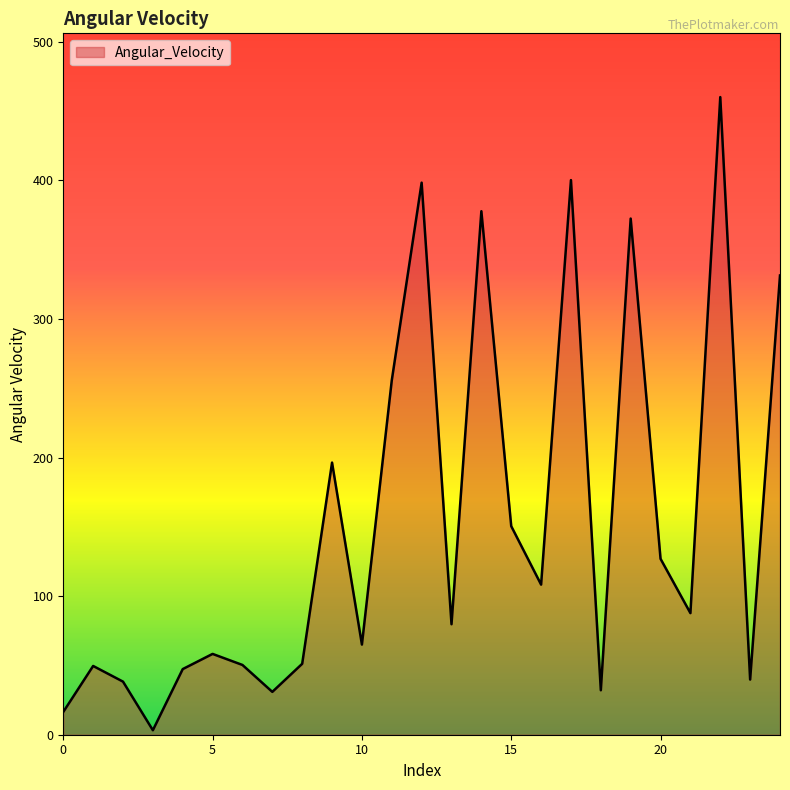

What is the greatest value displayed?

460.1